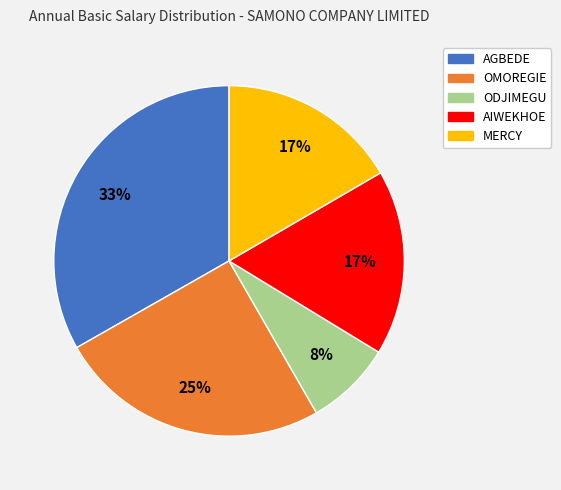

Combined, do OMOREGIE and MERCY account for over 50%?

No